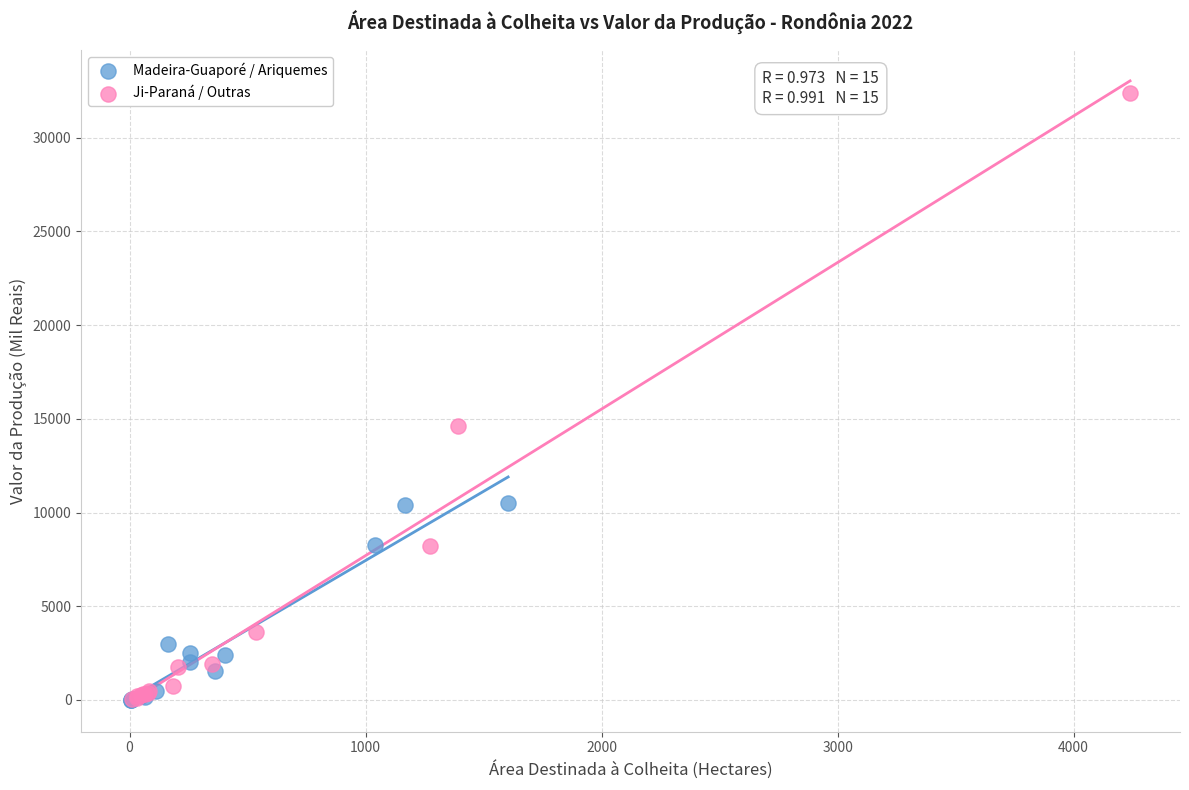

Which series has the widest spread of Y values?

Ji-Paraná / Outras